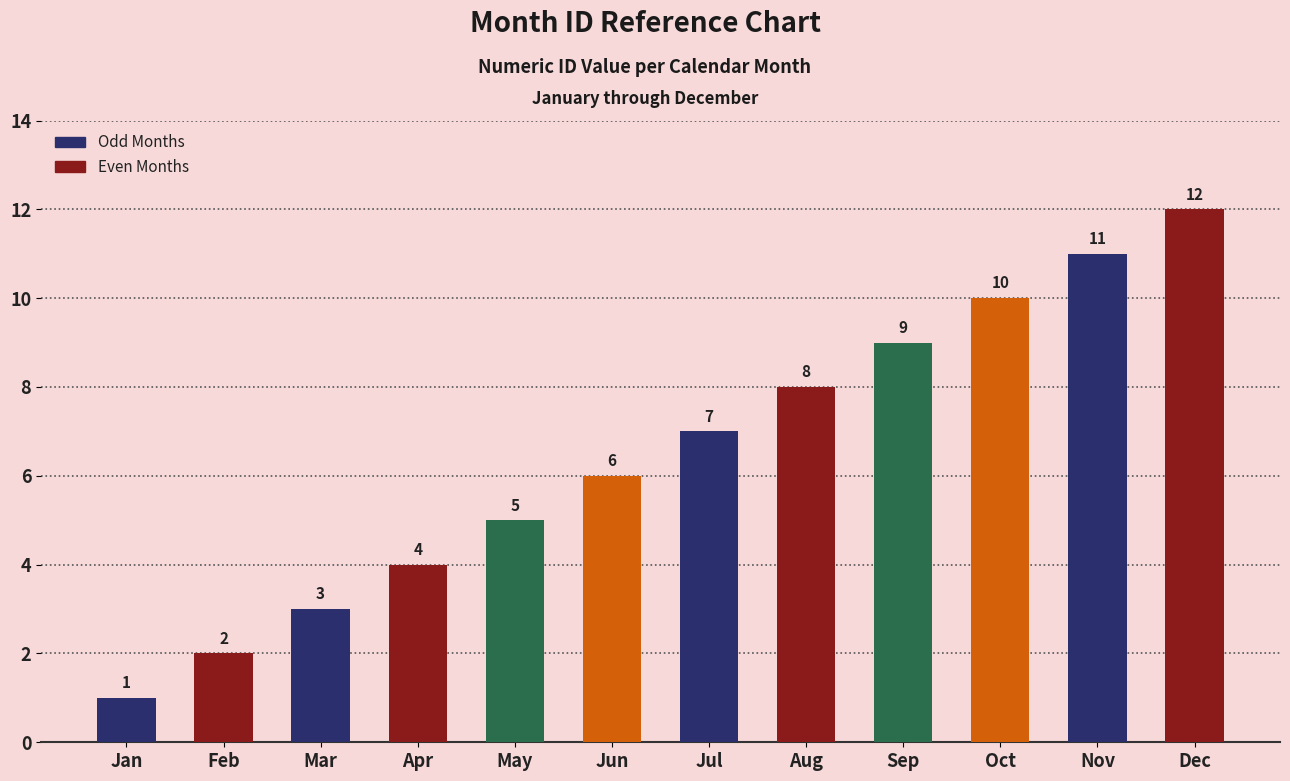

Does the chart contain stacked bars?

No